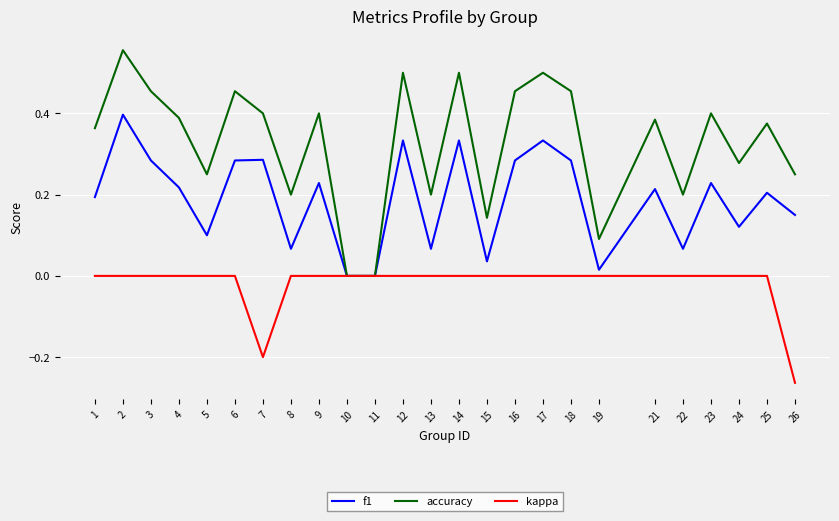

The value of kappa at 9 is 0.0. True or false?

True